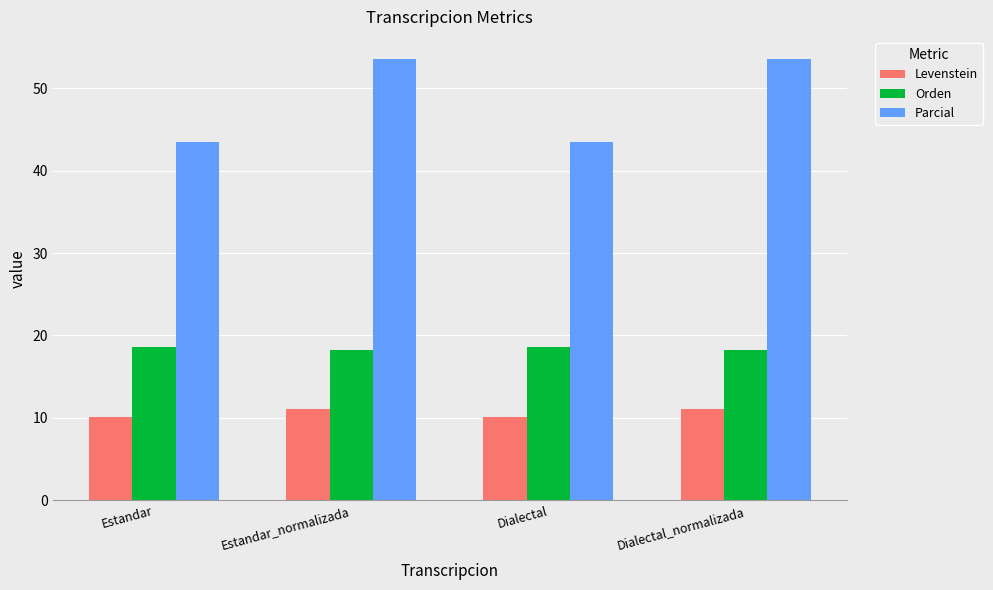

Reading right to left, what are all the values shown in this chart?

Levenstein: 11.1	10.1	11.1	10.1
Orden: 18.2	18.7	18.2	18.7
Parcial: 53.6	43.5	53.6	43.5